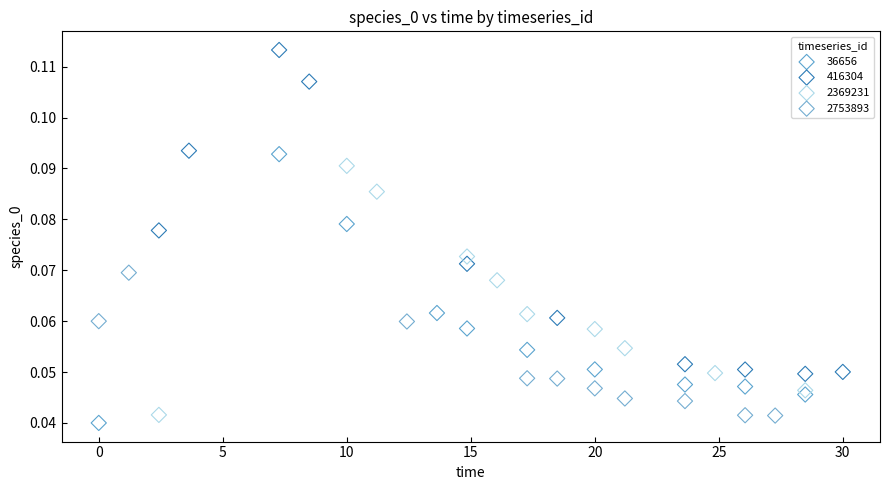

Which series contains the lowest Y value?

36656